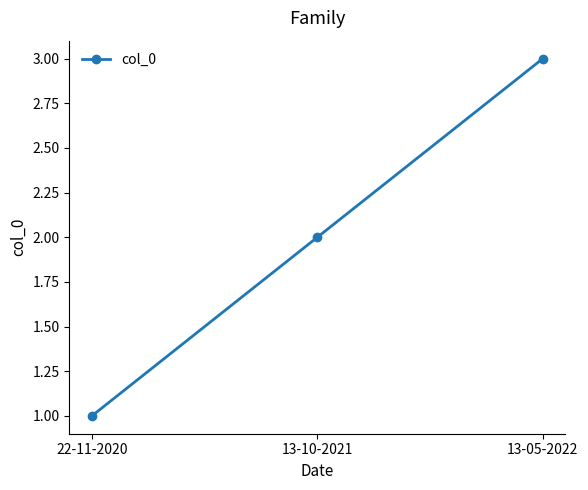

How many data points are less than 2?

1